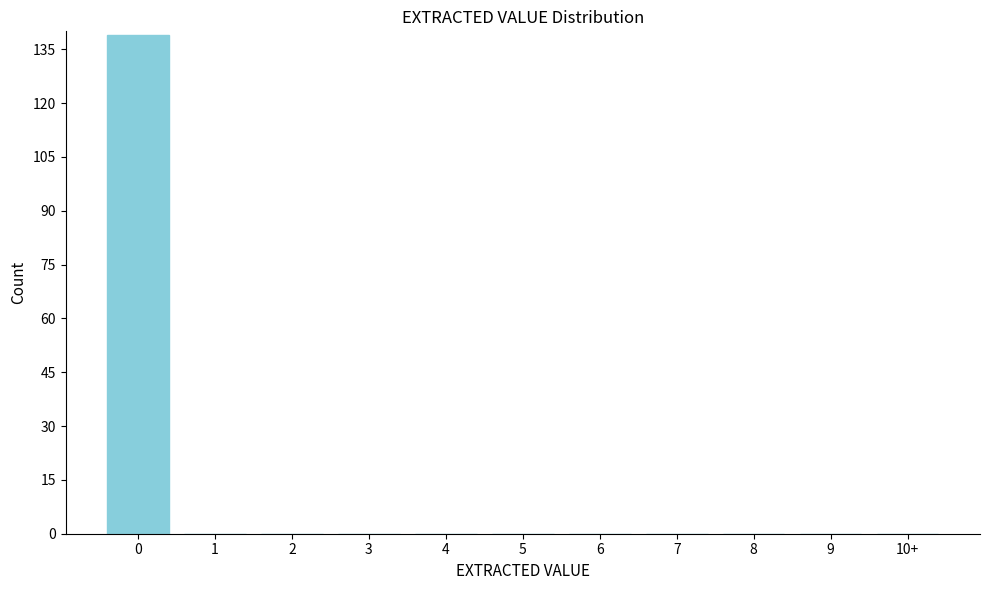

Reading right to left, transcribe all the data shown in this chart.

10+=0	9=0	8=0	7=0	6=0	5=0	4=0	3=0	2=0	1=0	0=139